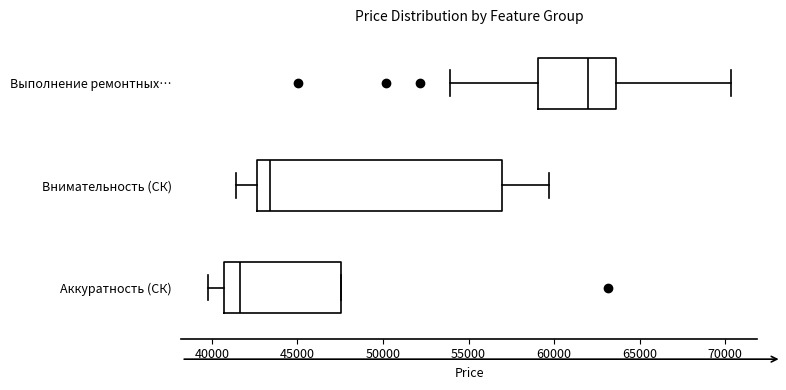

Where does the median line of the box for Внимательность (СК) sit on the x-axis? The values are not printed on the chart, so give them approximately, as read against the axis.

43500